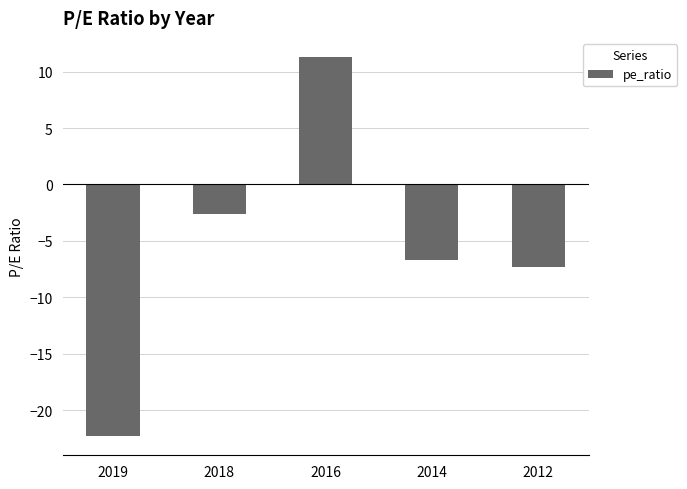

True or false: the data shows -31.6 at 2019.

False